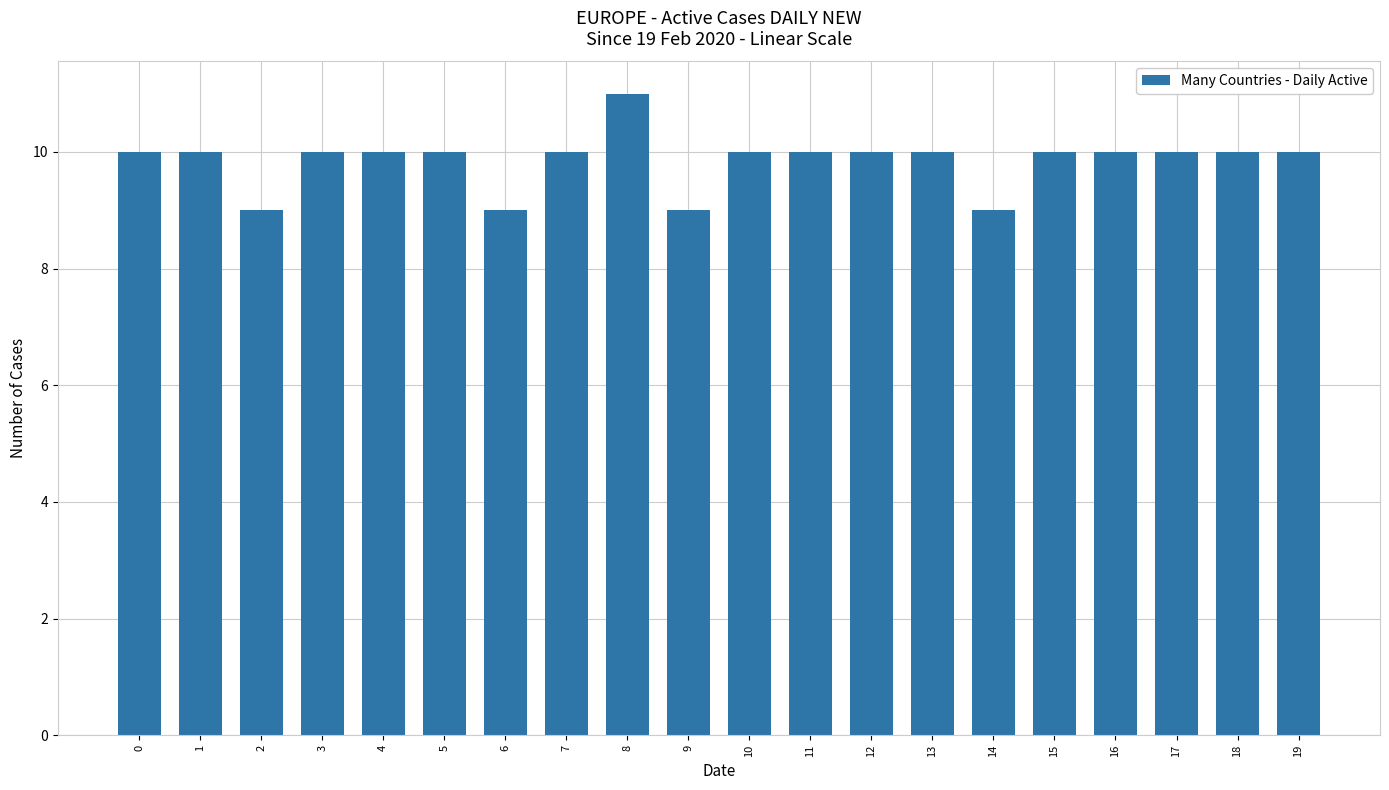

What is the ratio of the value at 1 to the value at 11?

1.0